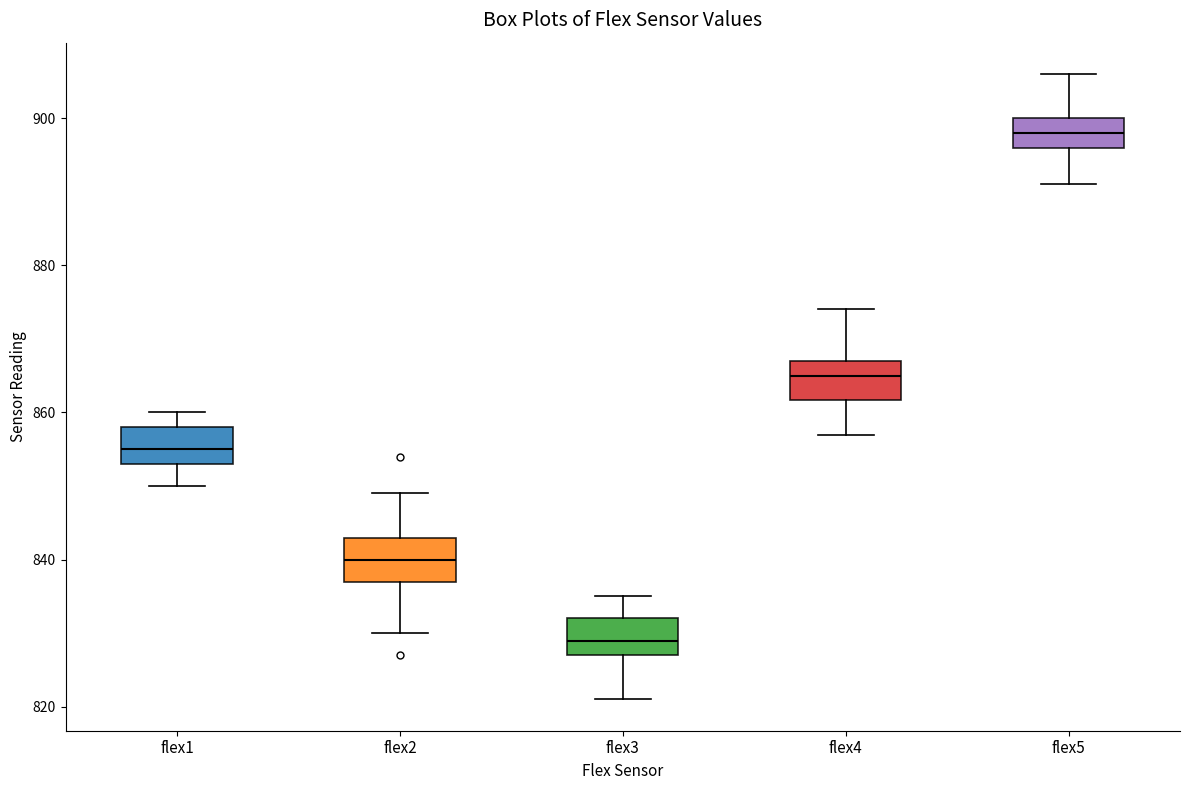

Reading left to right, transcribe this box plot: for each box, give where its median line is, the range the box spans, and where its two whiskers end, as read against the y-axis. The values are not printed on the chart, so give them approximately, as read against the axis.

flex1: median 856, box 854 to 858, whiskers 850 to 860
flex2: median 840, box 838 to 844, whiskers 830 to 850
flex3: median 830, box 828 to 832, whiskers 822 to 836
flex4: median 866, box 862 to 868, whiskers 858 to 874
flex5: median 898, box 896 to 900, whiskers 892 to 906